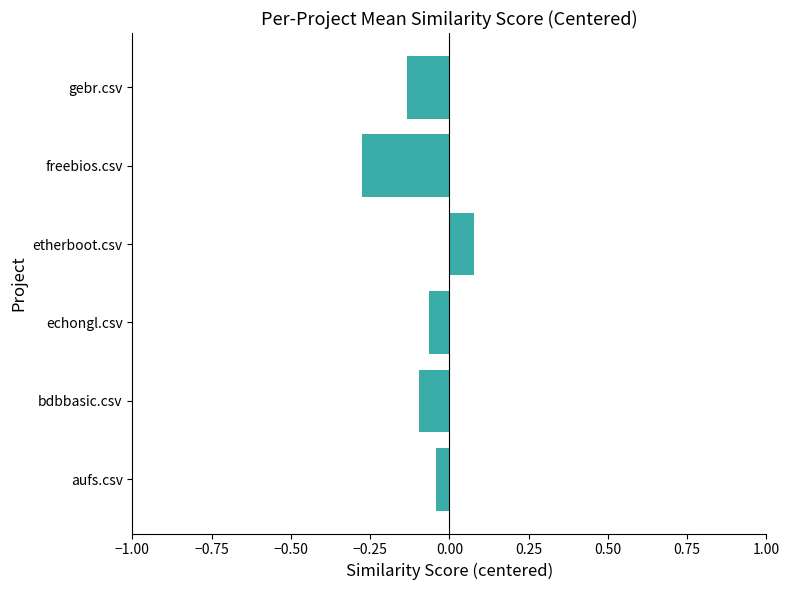

What is the difference between the maximum and minimum values?

0.4